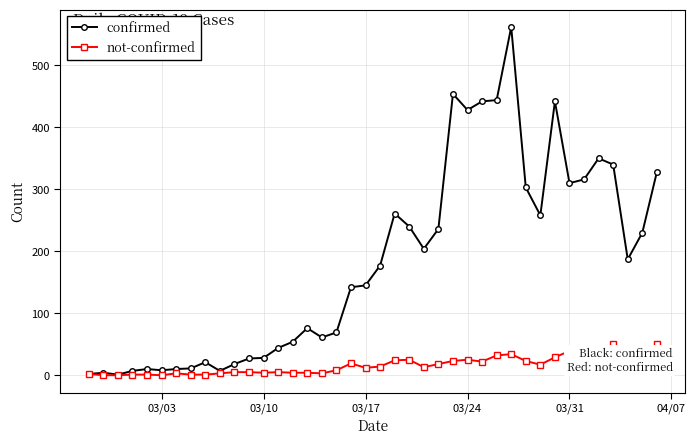

What are all the series names shown in the legend?

confirmed, not-confirmed